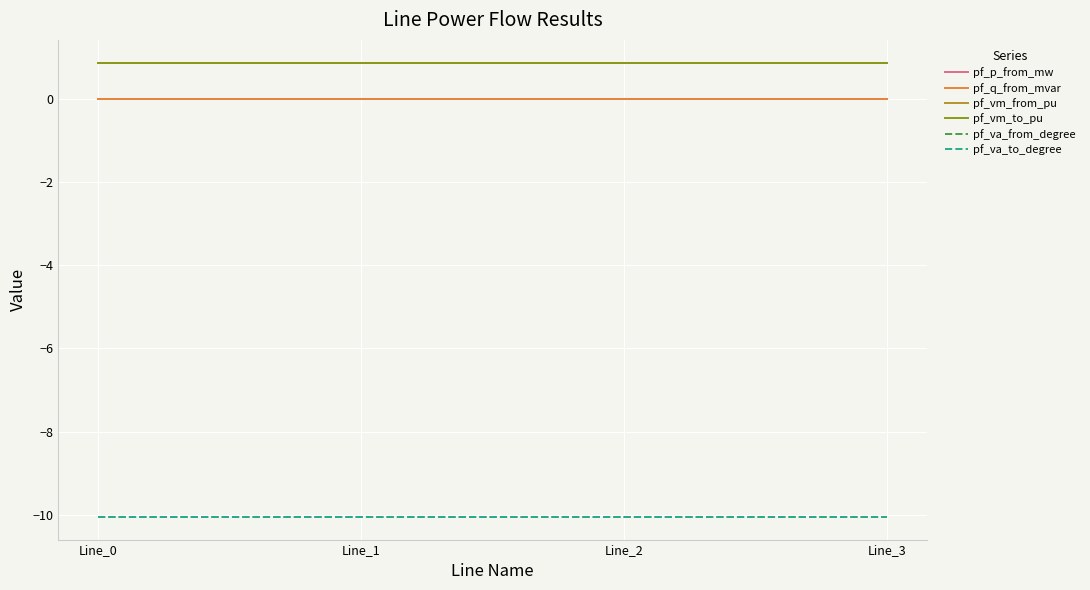

What is the spread (max minus min) of values at Line_3?

10.9